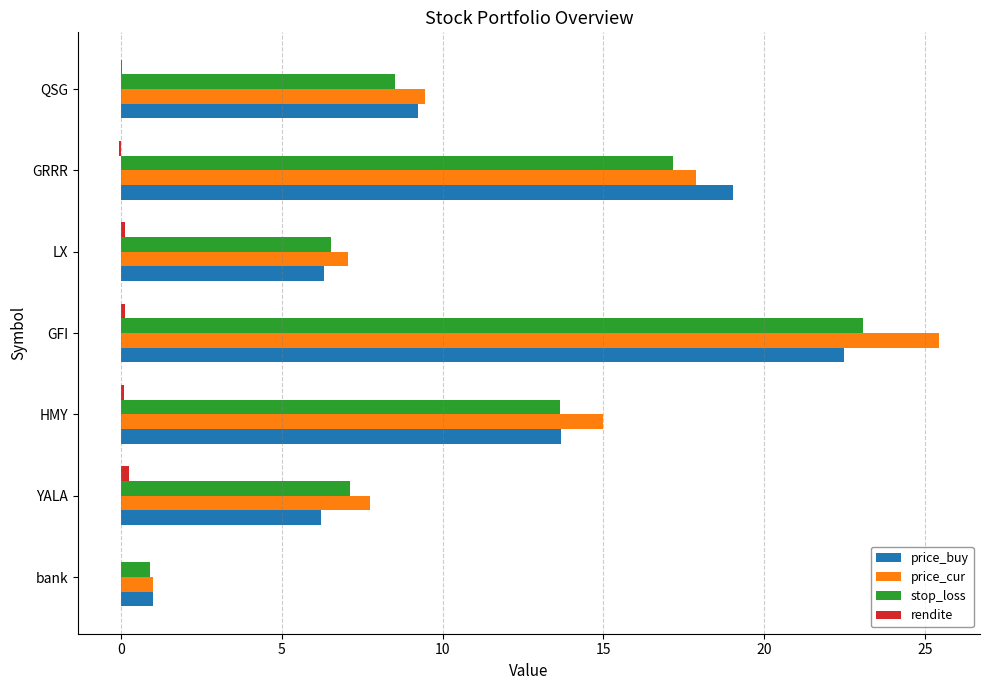

Between bank and LX, which series saw the biggest shift?

price_cur